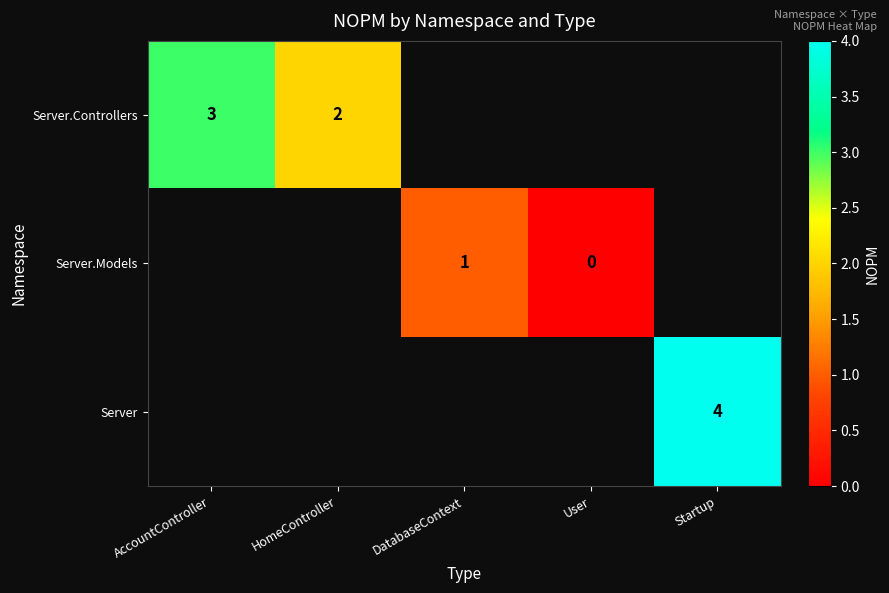

Is it true that Server equals 4 at Startup?

True